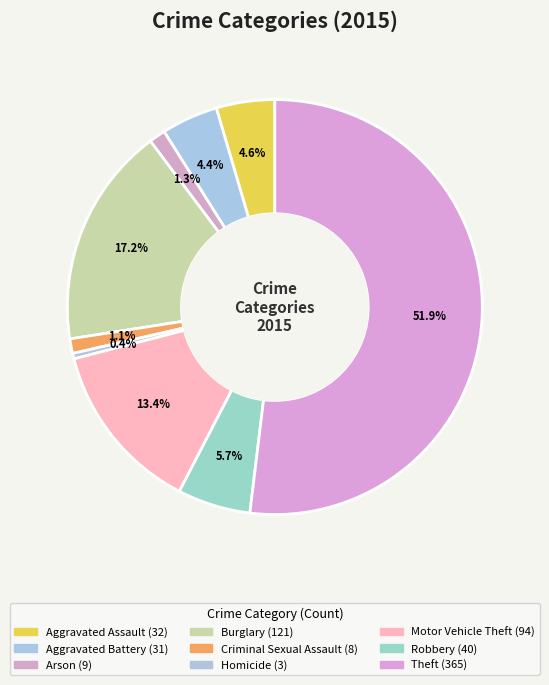

To the nearest percent, what is the average slice percentage?

11%